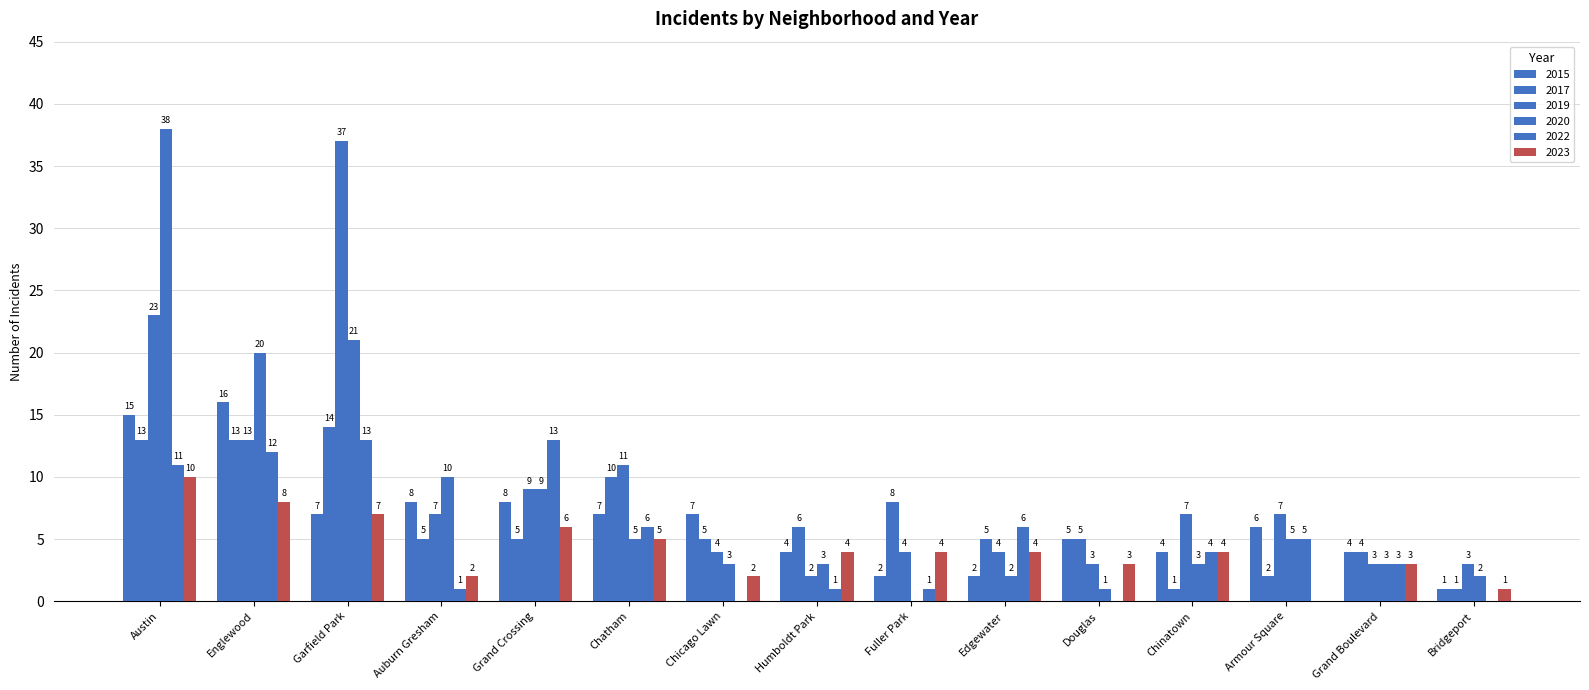

Reading left to right, extract all data points from this chart.

2015: 15	16	7	8	8	7	7	4	2	2	5	4	6	4	1
2017: 13	13	14	5	5	10	5	6	8	5	5	1	2	4	1
2019: 23	13	37	7	9	11	4	2	4	4	3	7	7	3	3
2020: 38	20	21	10	9	5	3	3	0	2	1	3	5	3	2
2022: 11	12	13	1	13	6	0	1	1	6	0	4	5	3	0
2023: 10	8	7	2	6	5	2	4	4	4	3	4	0	3	1